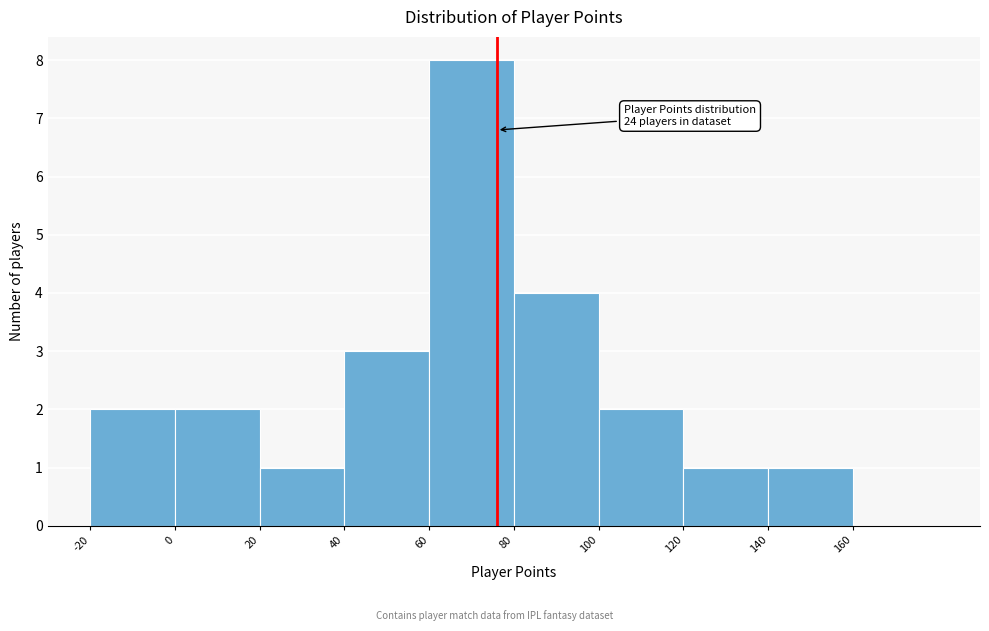

Over which range of the x-axis is the bar tallest?

60 to 80